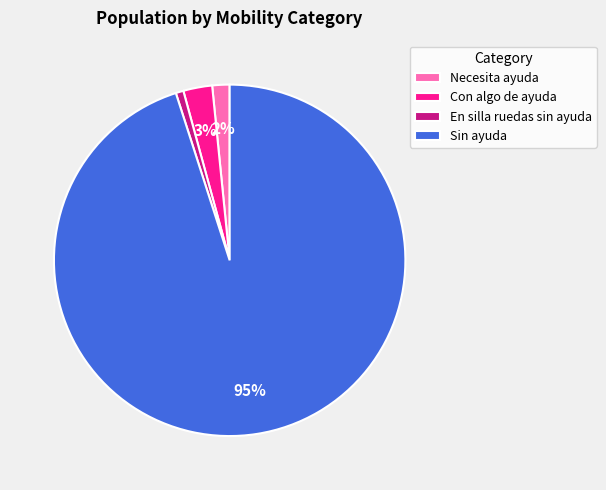

Is there a majority slice in this chart?

Yes